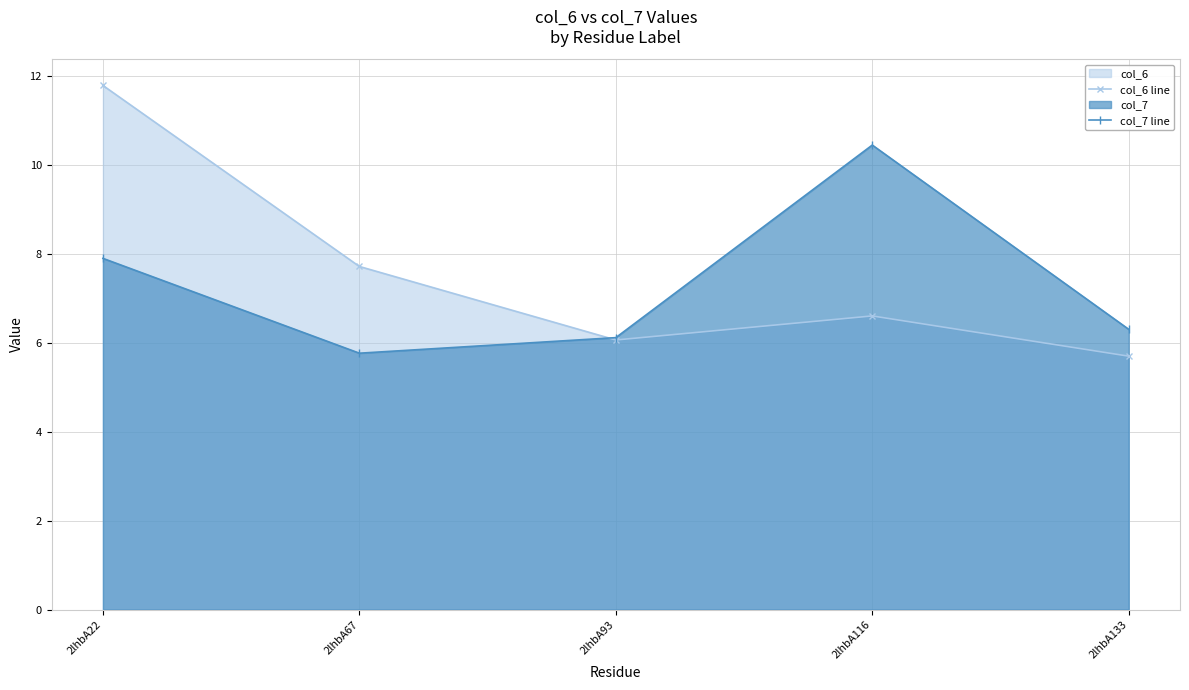

Which category has the highest value in the col_6 line series?

2lhbA22